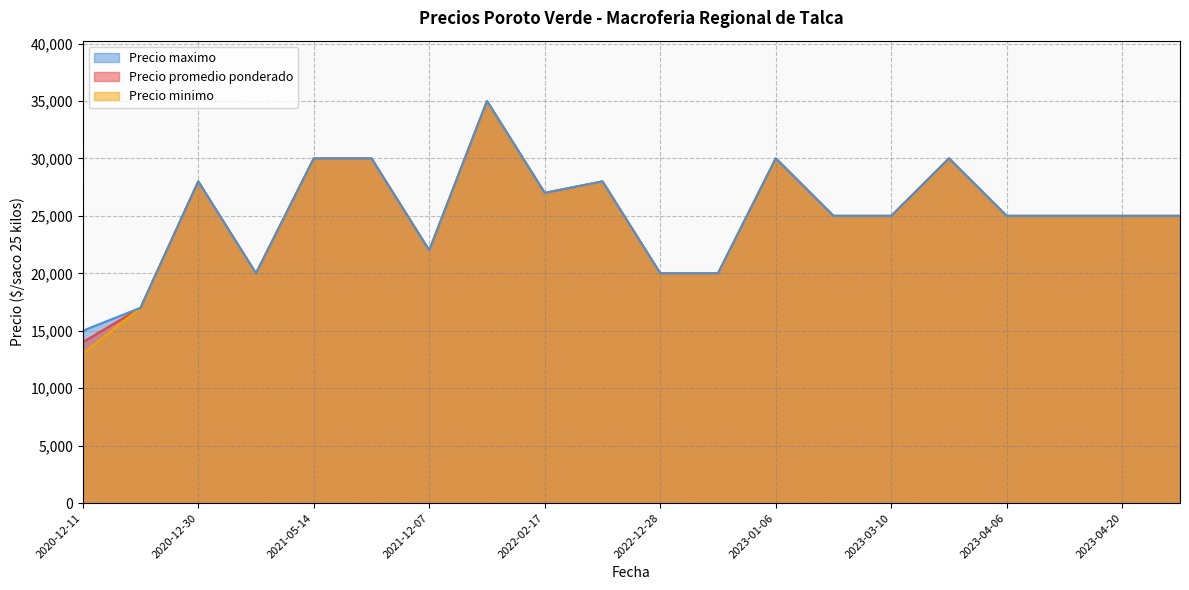

Which label corresponds to the largest value in the chart?

2021-12-23